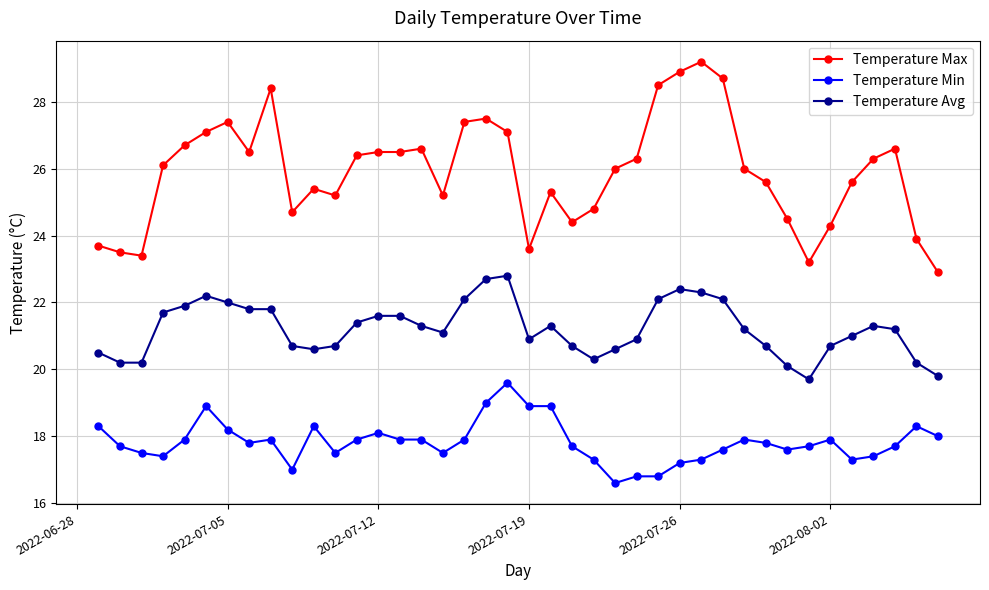

Which series has the largest range (max minus min)?

Temperature Max